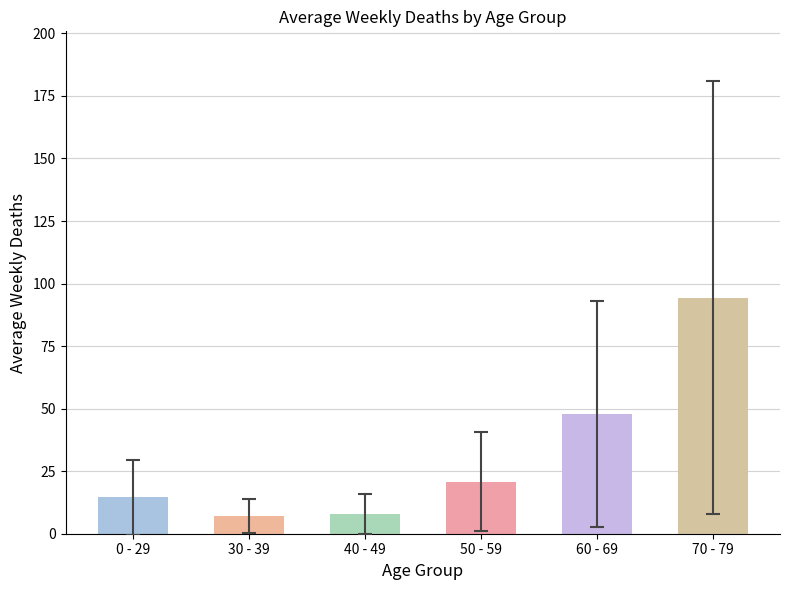

What is the ratio of the value at 0 - 29 to the value at 60 - 69?

0.3